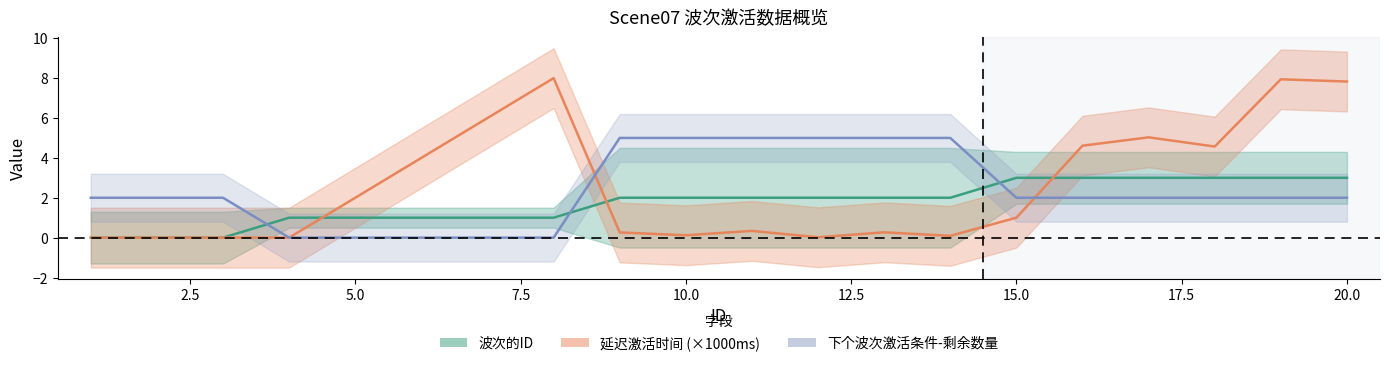

Is it true that 下个波次激活条件-剩余数量 equals 8.8 at 12?

False